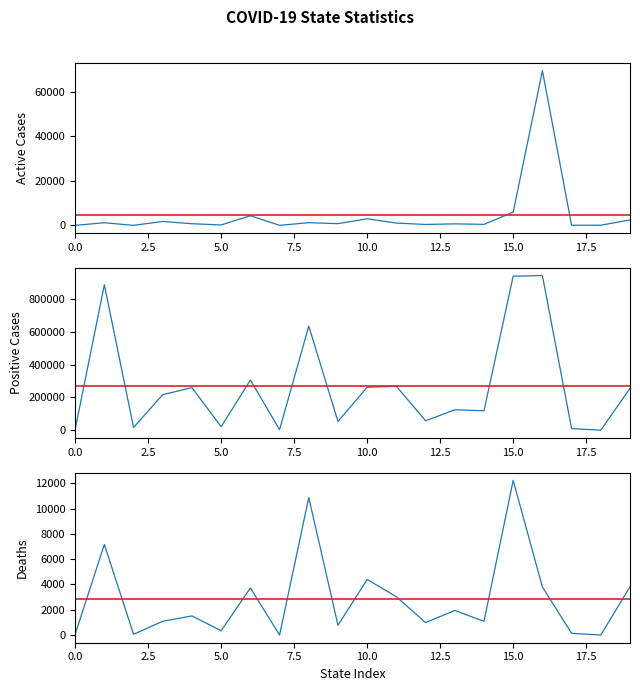

What is the difference between the highest and lowest values at 11?

267117